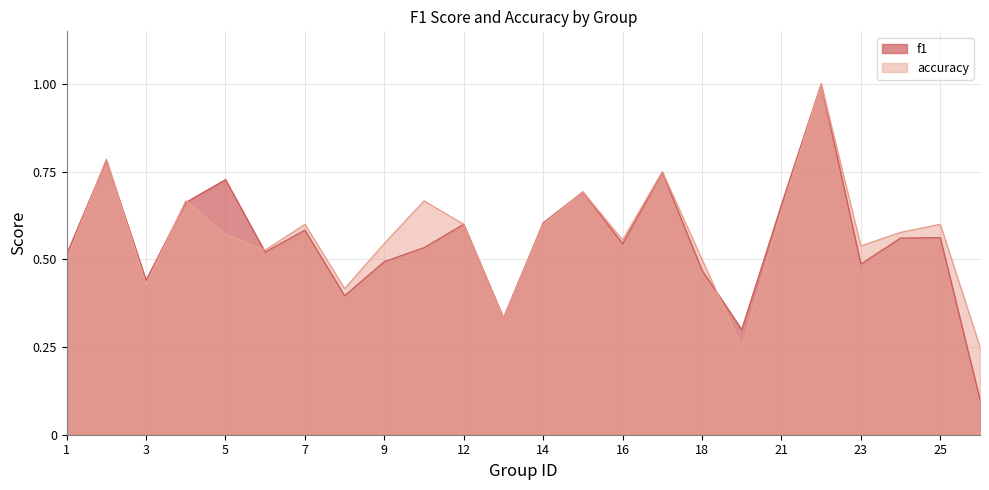

At which category does accuracy reach its first local peak?

2